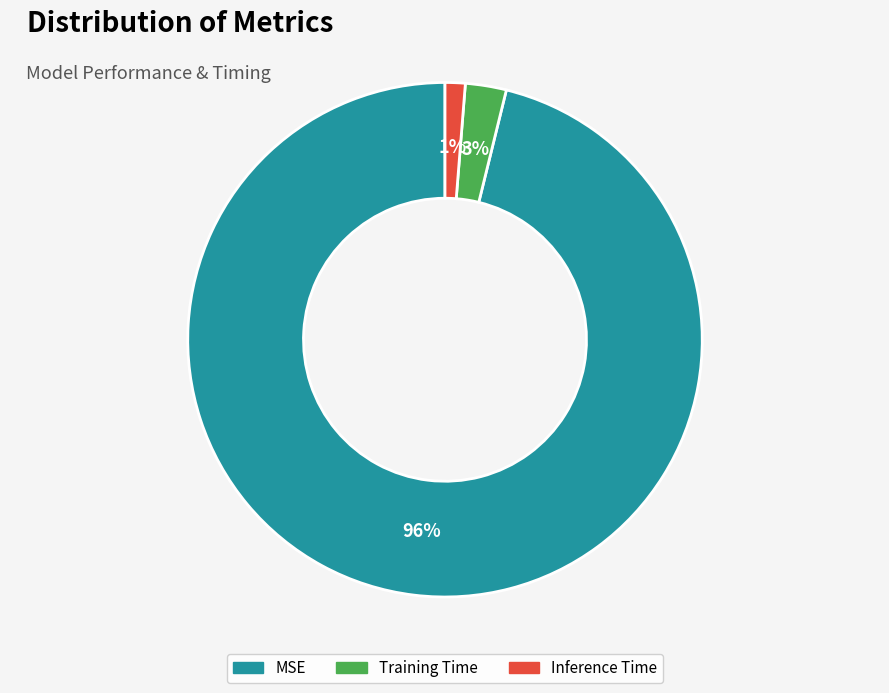

True or false: Inference Time accounts for 1% of the total.

True